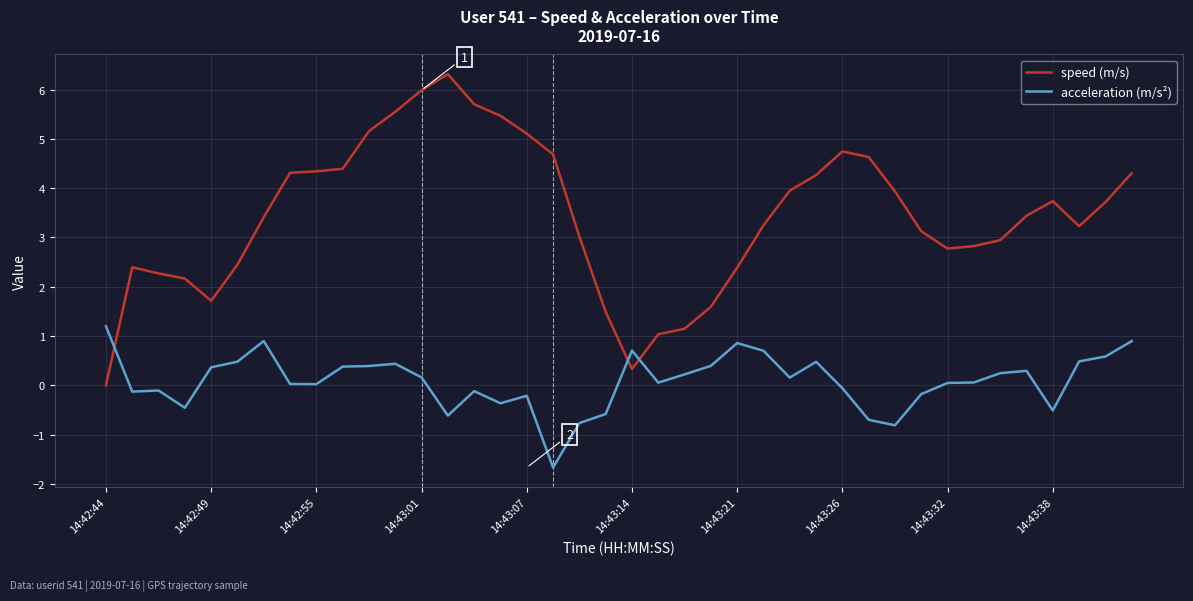

What is the minimum value shown in the chart?

-1.7